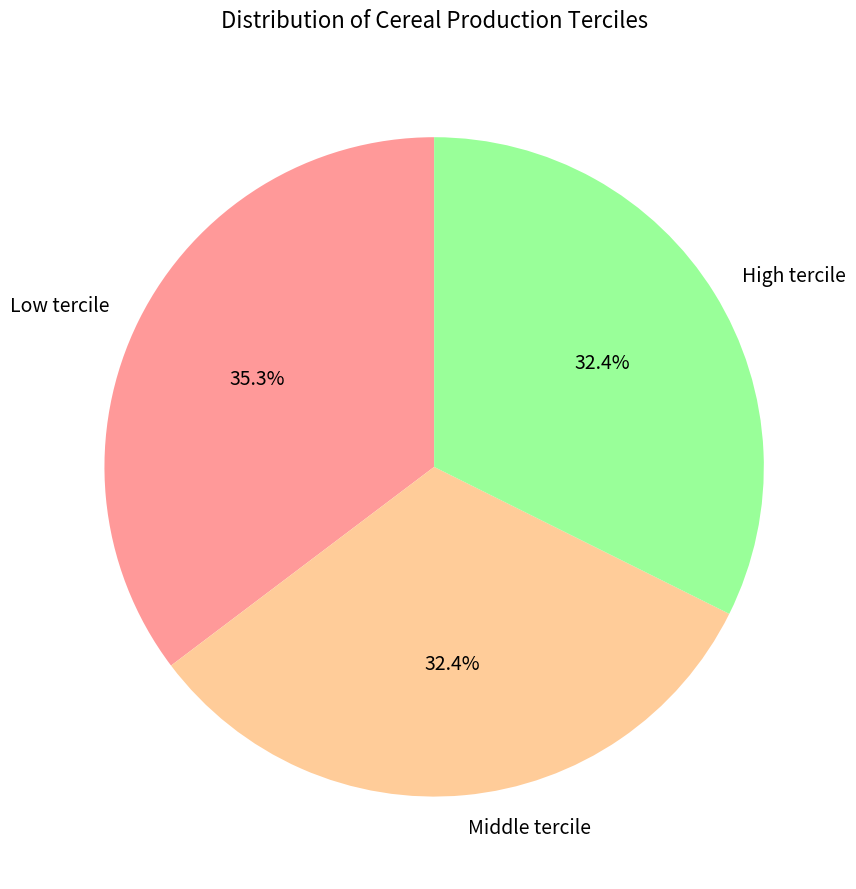

How much of the chart is everything except High tercile?

67.6%